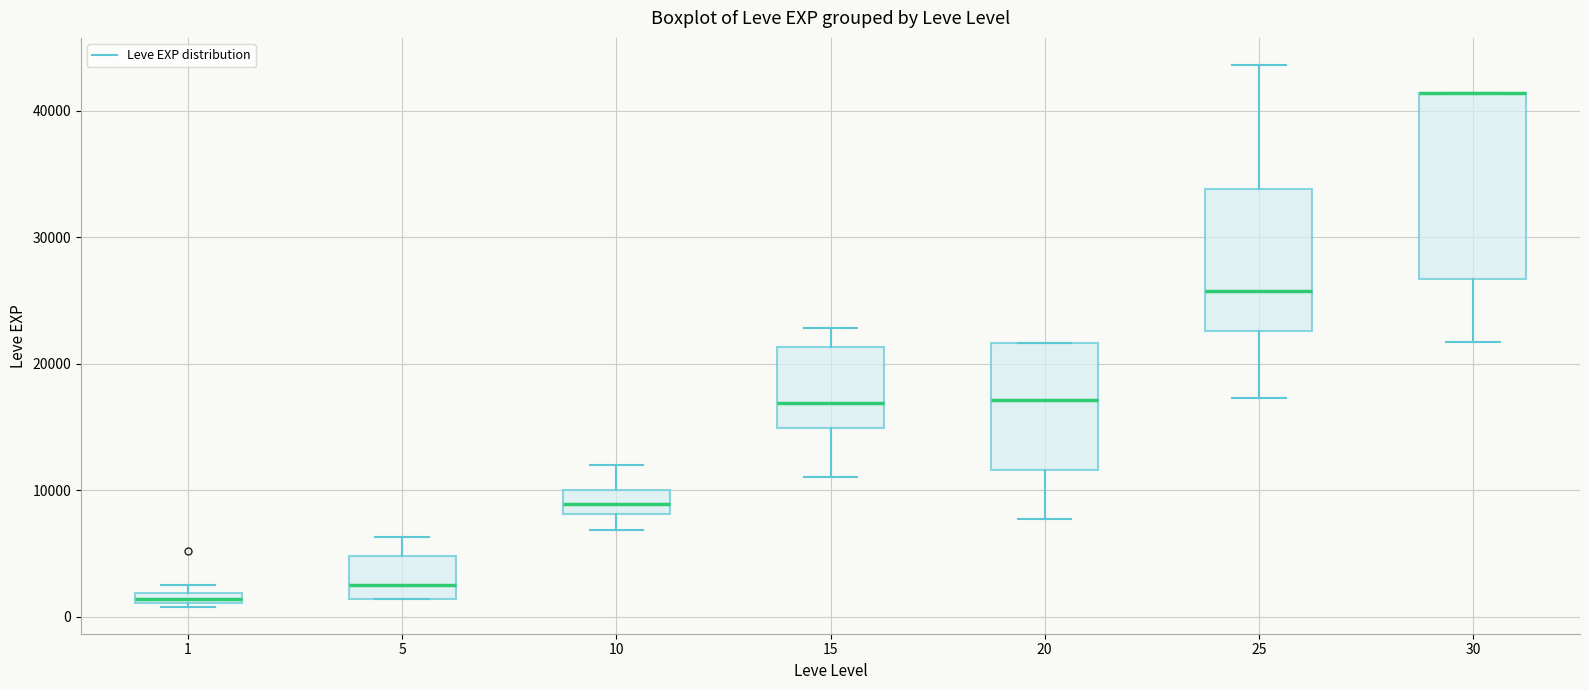

Which box is the tallest, from its lower edge to its upper edge?

30